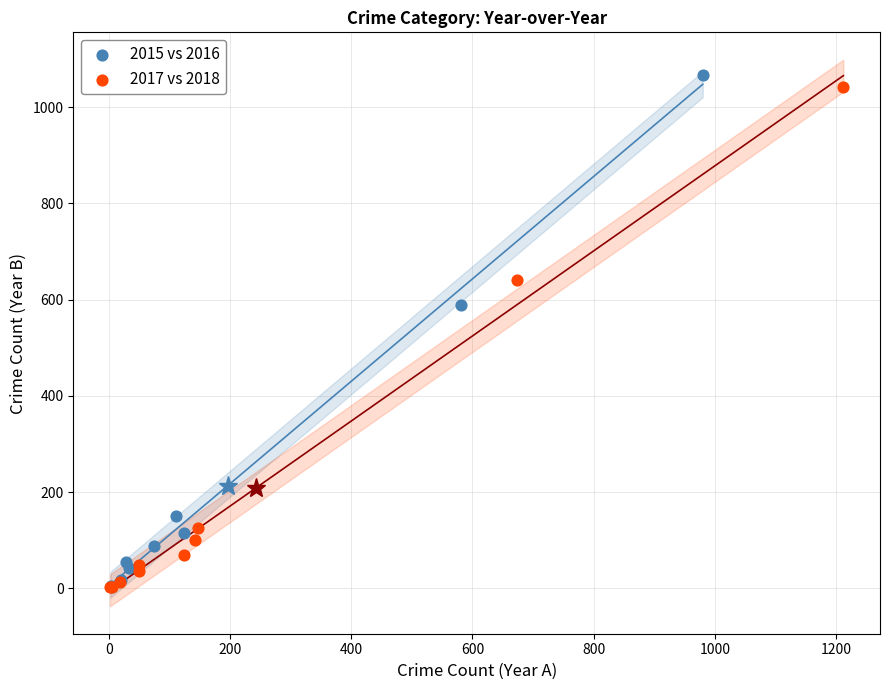

Which series has the largest Y range (max minus min)?

2015 vs 2016